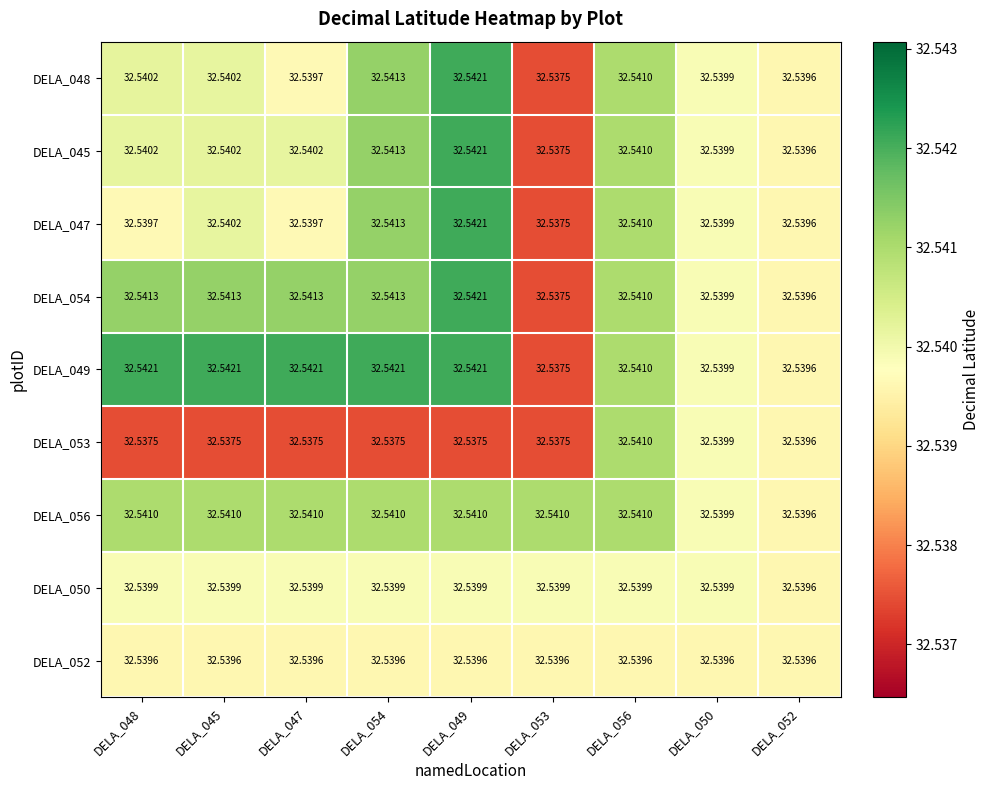

Is the value of DELA_052 at DELA_045 greater than the value of DELA_056 at DELA_050?

No